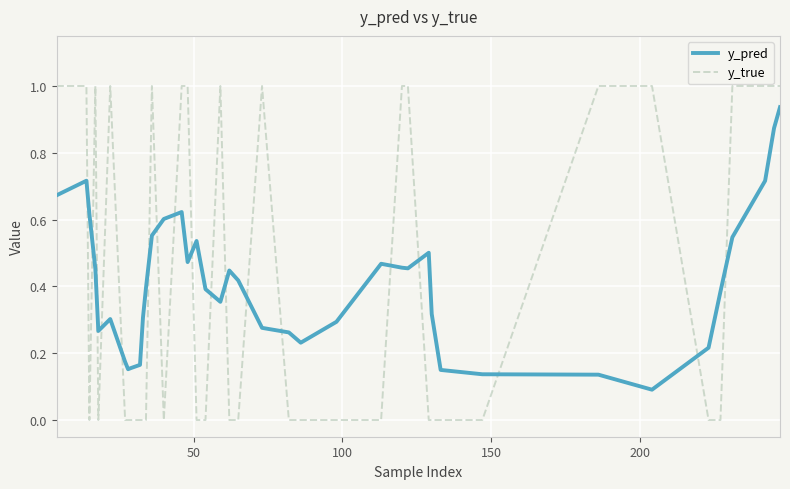

At how many categories does at least one series exceed 0?

40